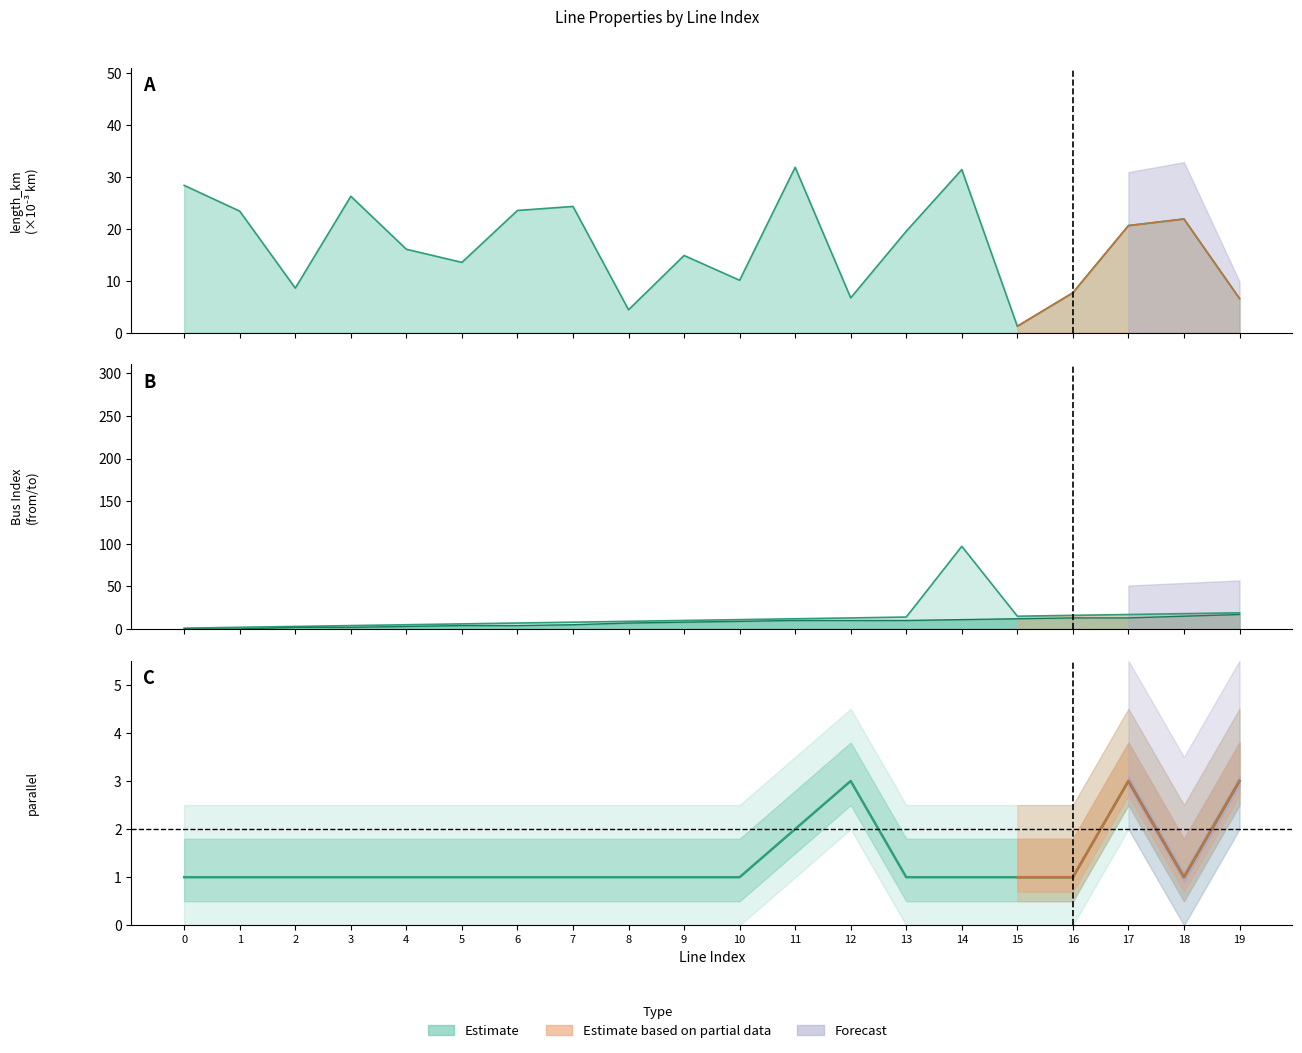

True or false: from_bus has a value of 6.5 at 17.

False